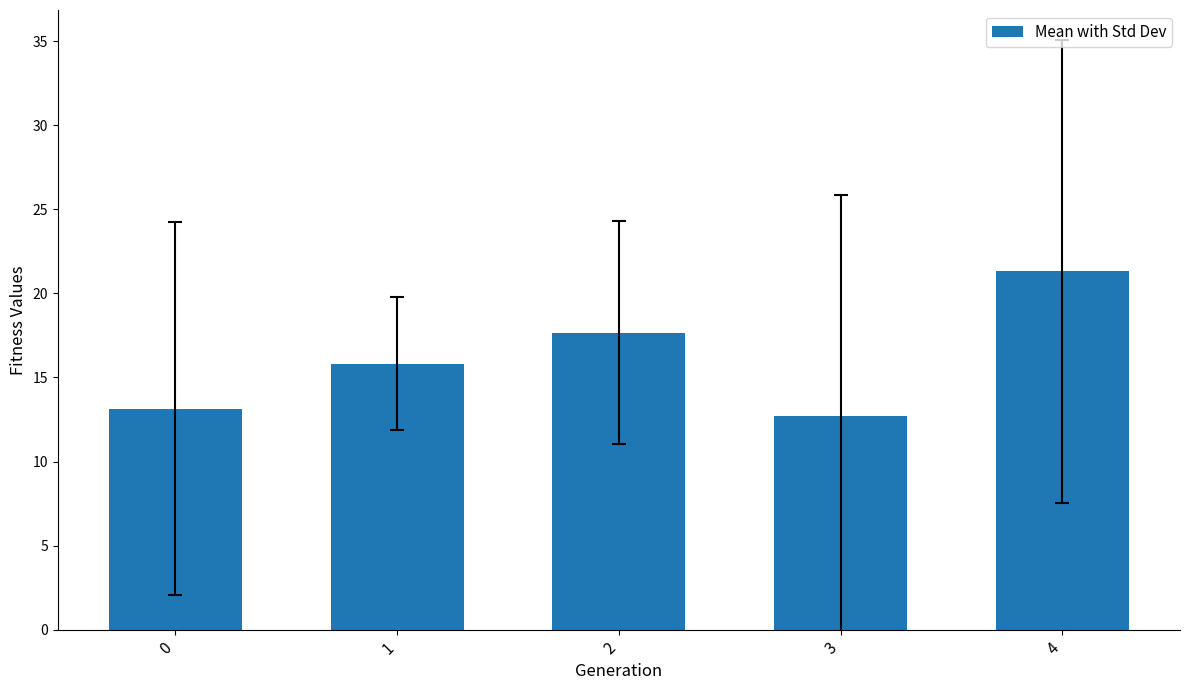

Which has a higher value, 1 or 3?

1